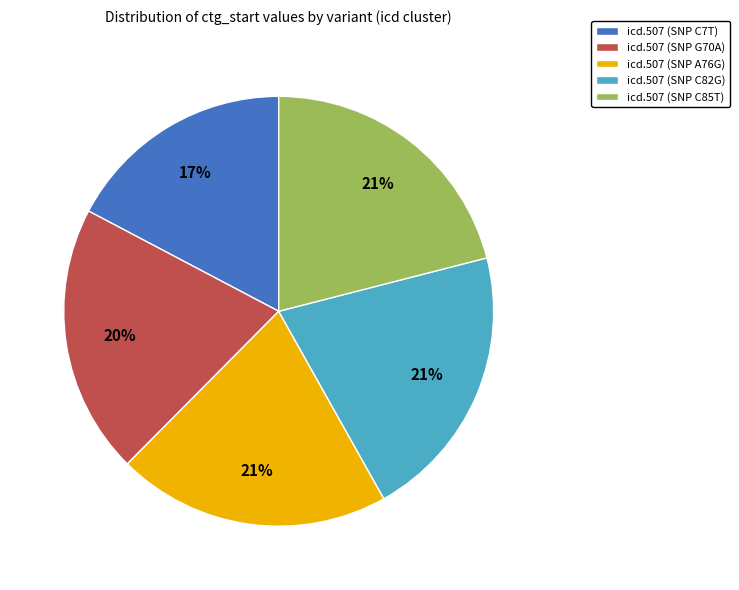

To the nearest percent, what is the difference between the largest and smallest slice percentages?

4%